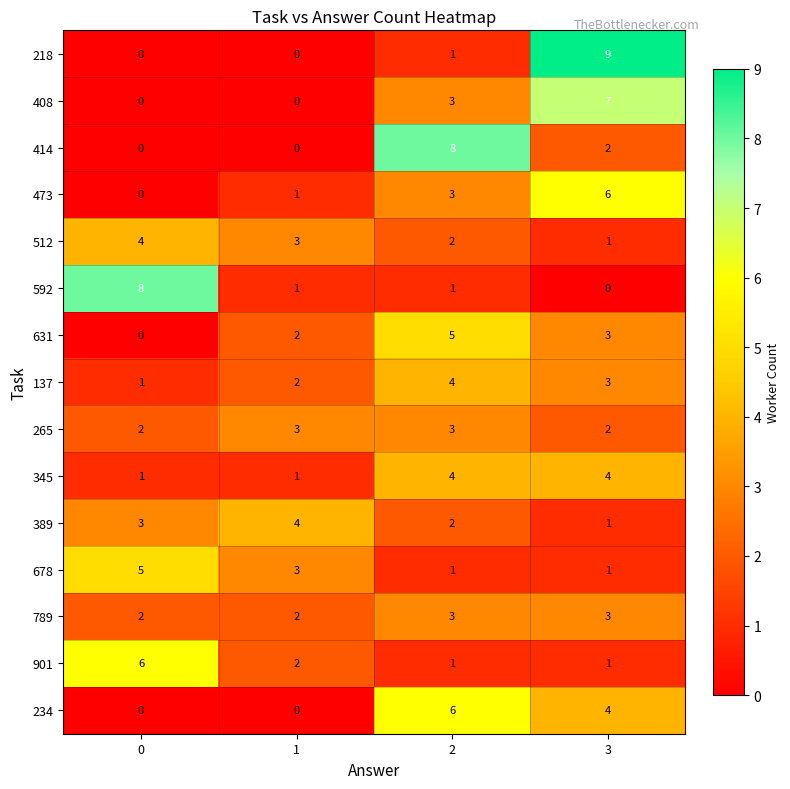

Which series has the largest range (max minus min)?

218